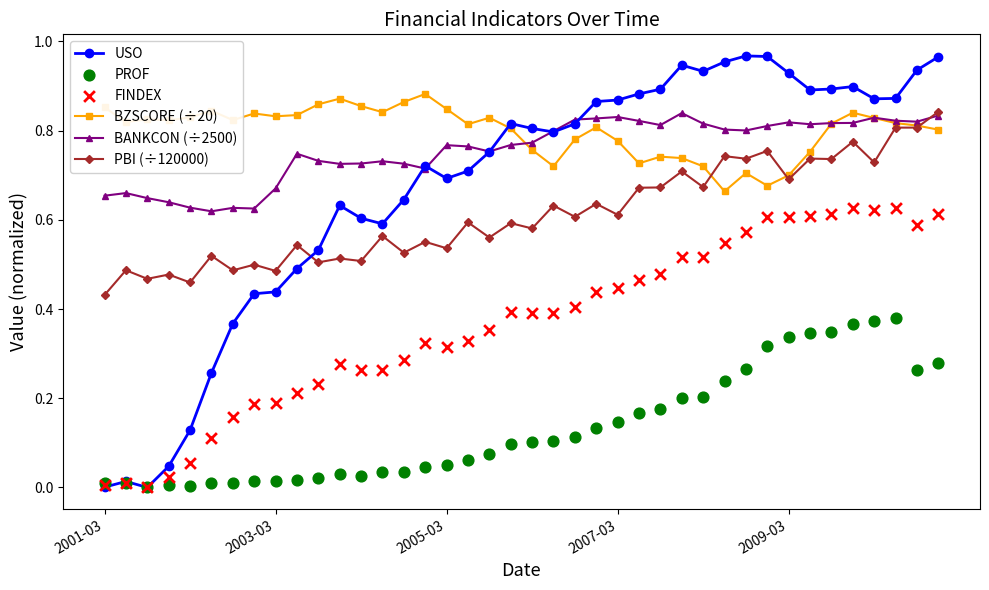

Which series has the widest spread of Y values?

USO